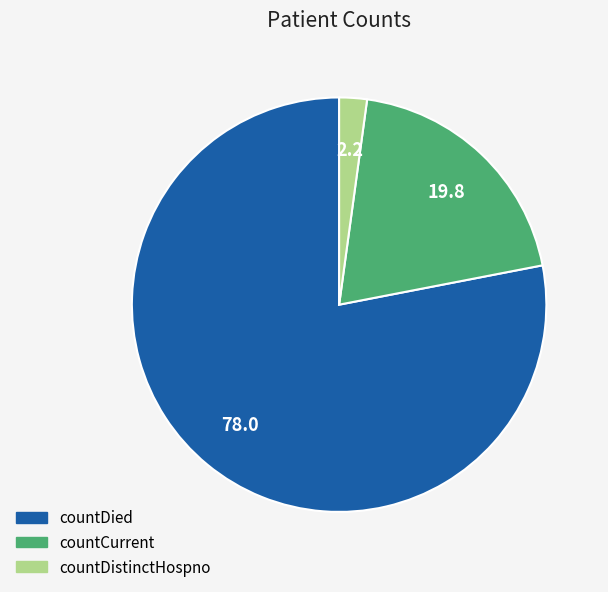

Which slice is the largest?

countDied